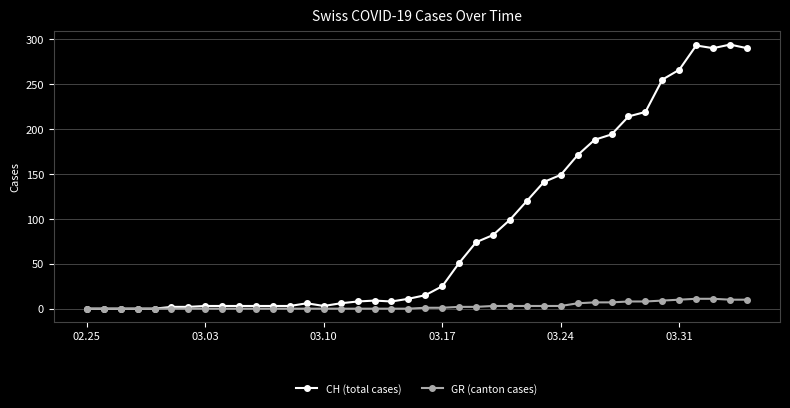

True or false: CH (total cases) has more than 2 interior local peaks.

True